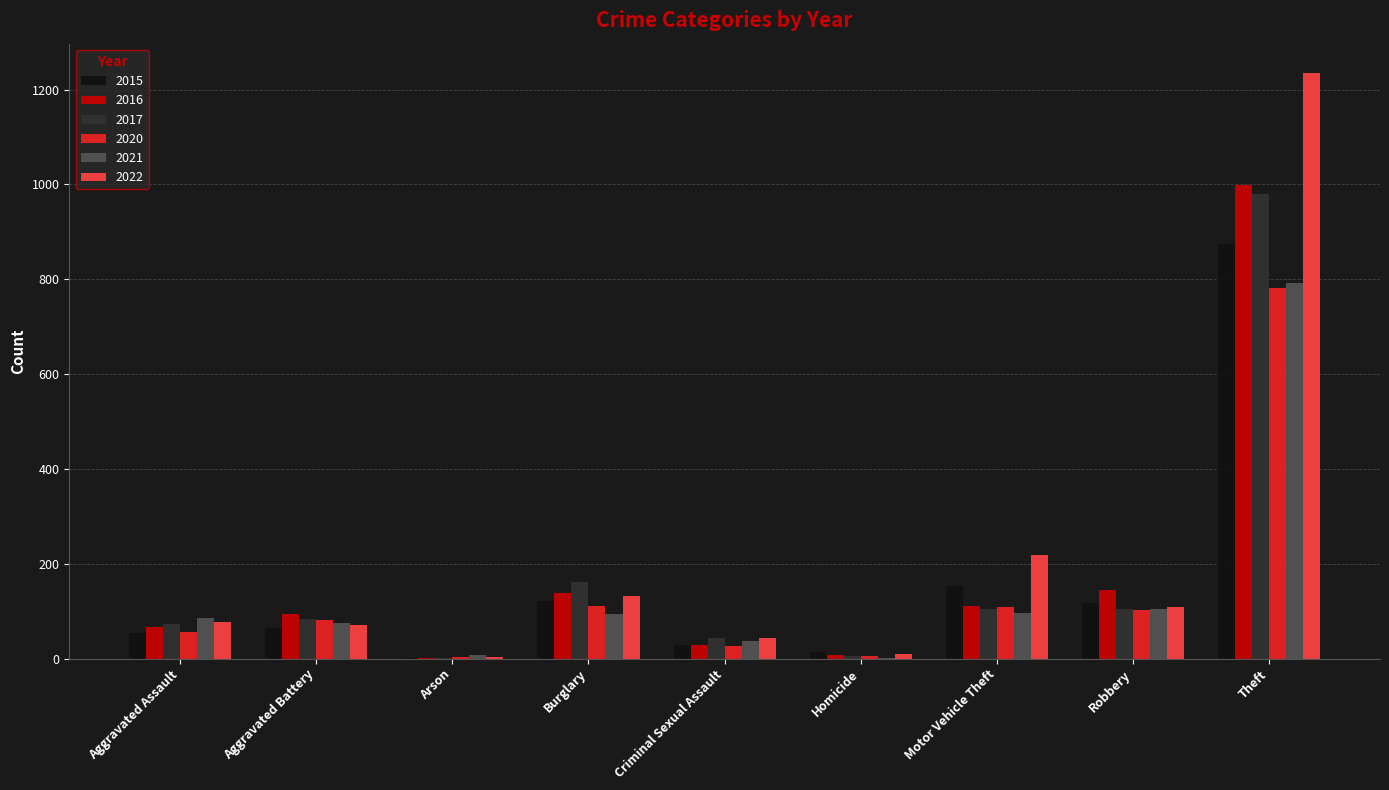

What are all the series names shown in the legend?

2015, 2016, 2017, 2020, 2021, 2022